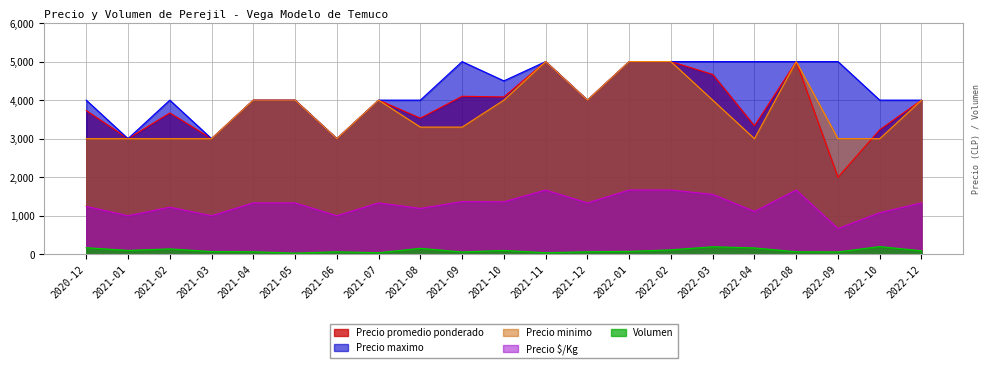

Is the value of Volumen at 2021-09 greater than the value of Precio minimo at 2022-09?

No